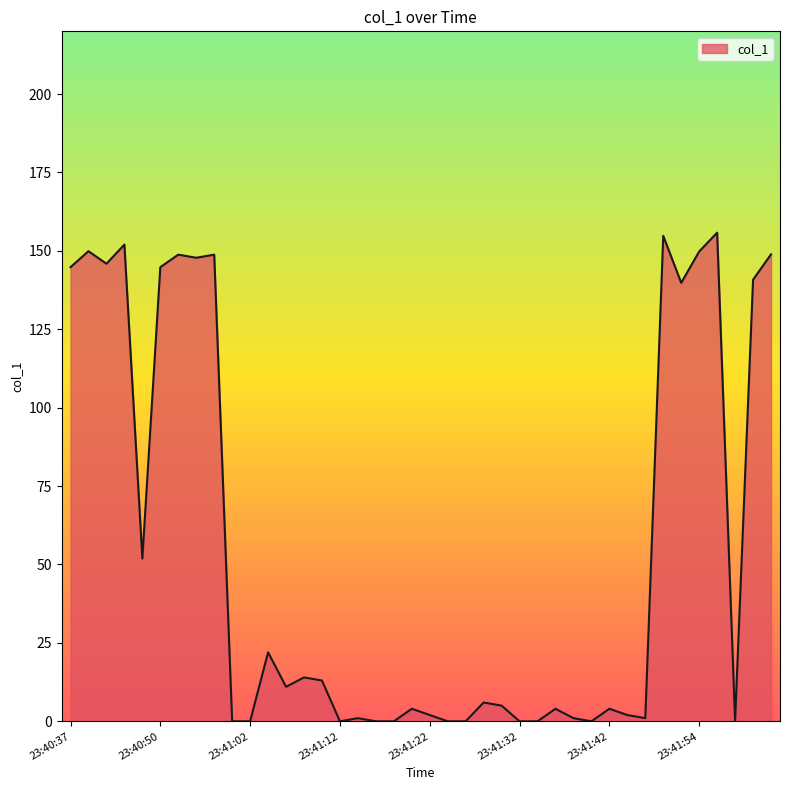

What is the difference between the maximum and minimum values?

155.8